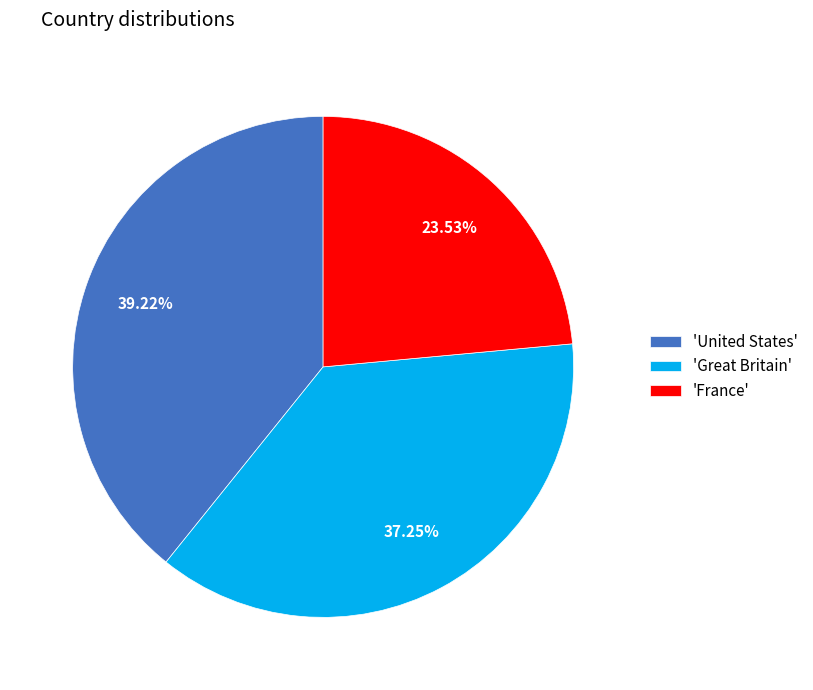

Which has a higher value, 'United States' or 'Great Britain'?

'United States'